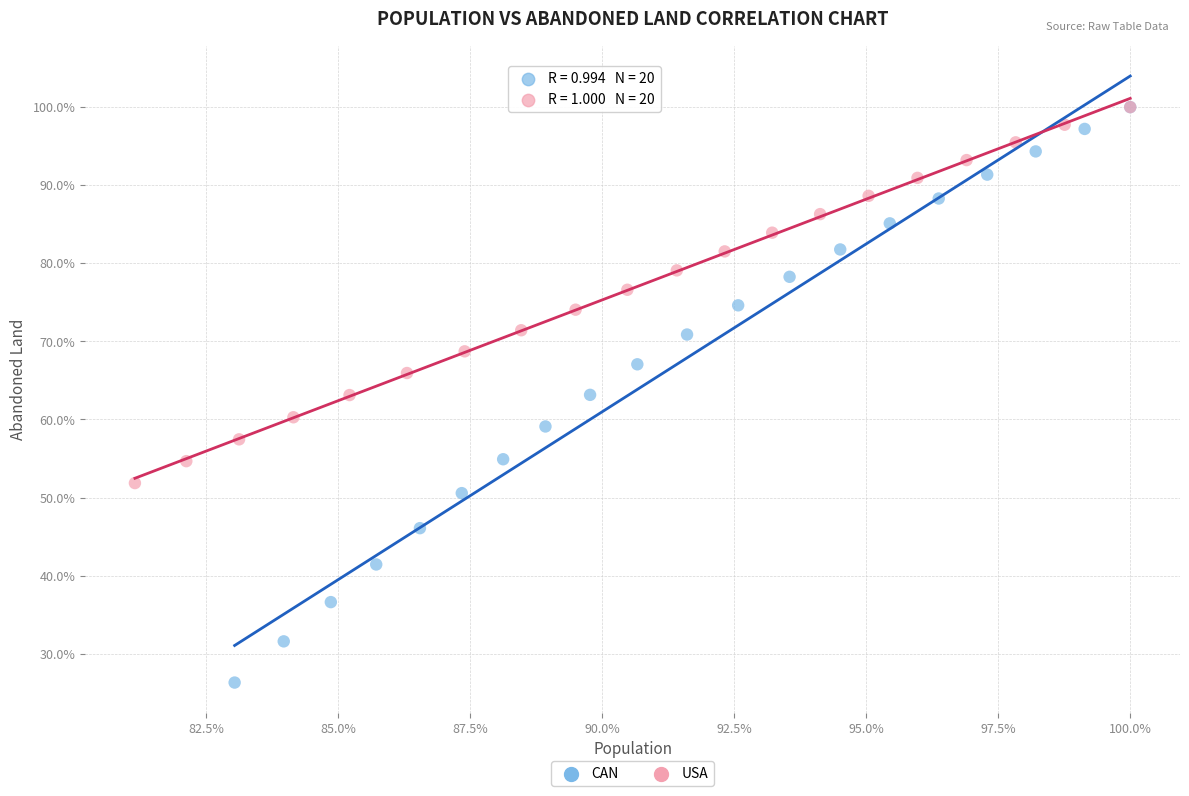

Which series reaches the minimum Y coordinate?

CAN